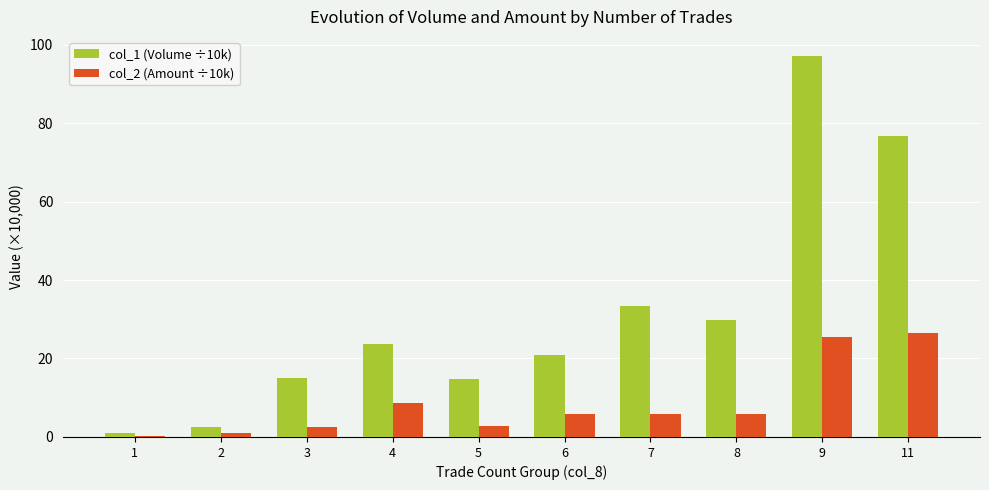

Which series has the largest range (max minus min)?

col_1 (Volume ÷10k)